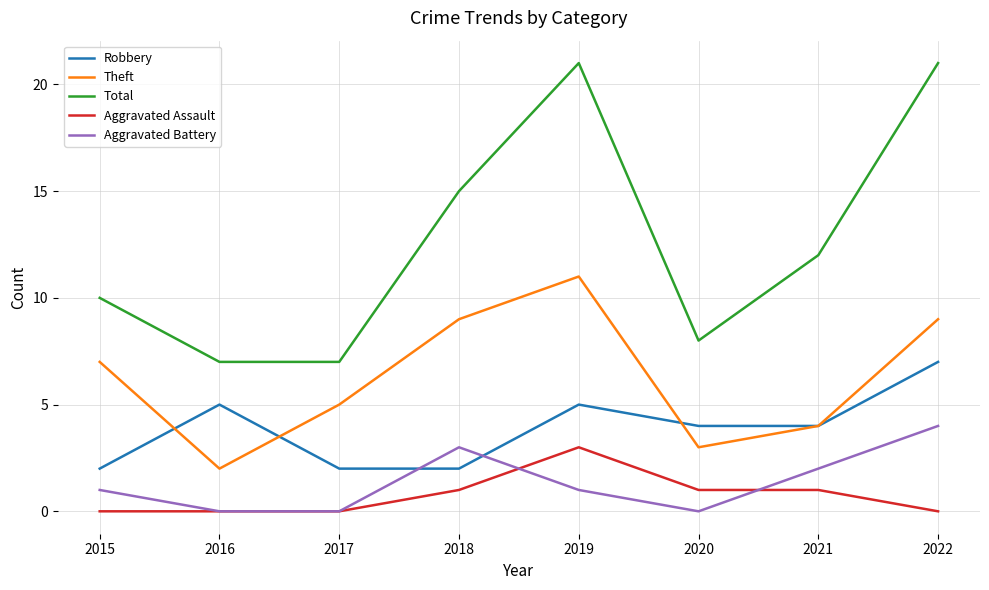

At 2022, list the series in order from largest to smallest.

Total, Theft, Robbery, Aggravated Battery, Aggravated Assault